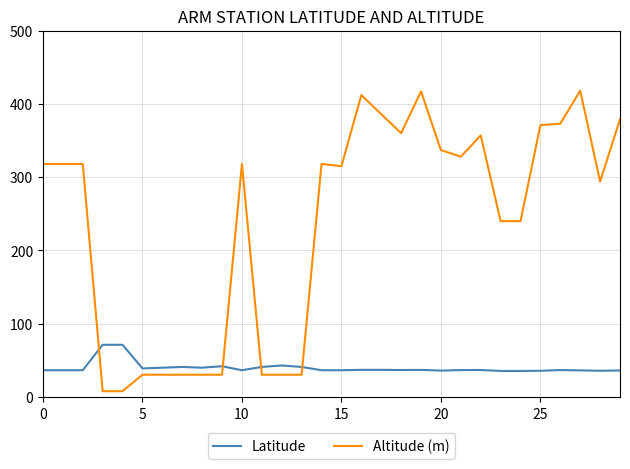

After their last crossing, which series has the higher values: Latitude or Altitude (m)?

Altitude (m)